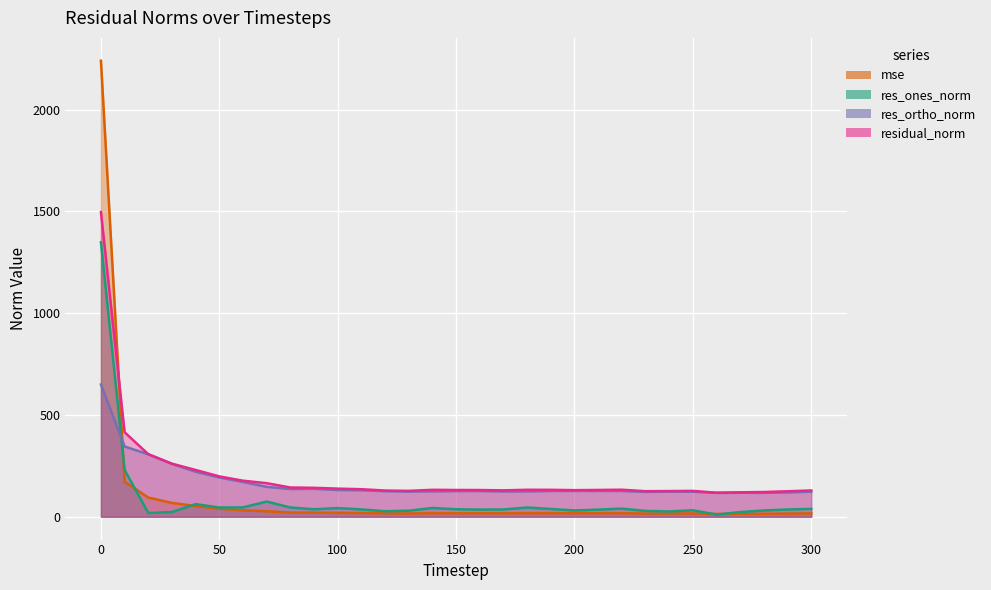

What is the value of the mse point at the 30th from the left?

15.7